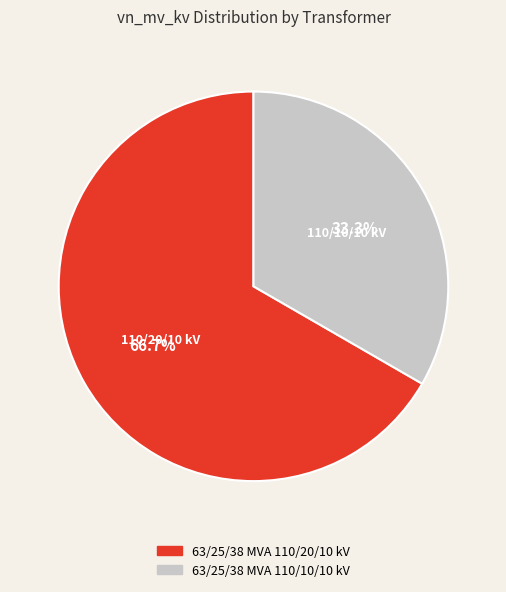

Is there a majority slice in this chart?

Yes